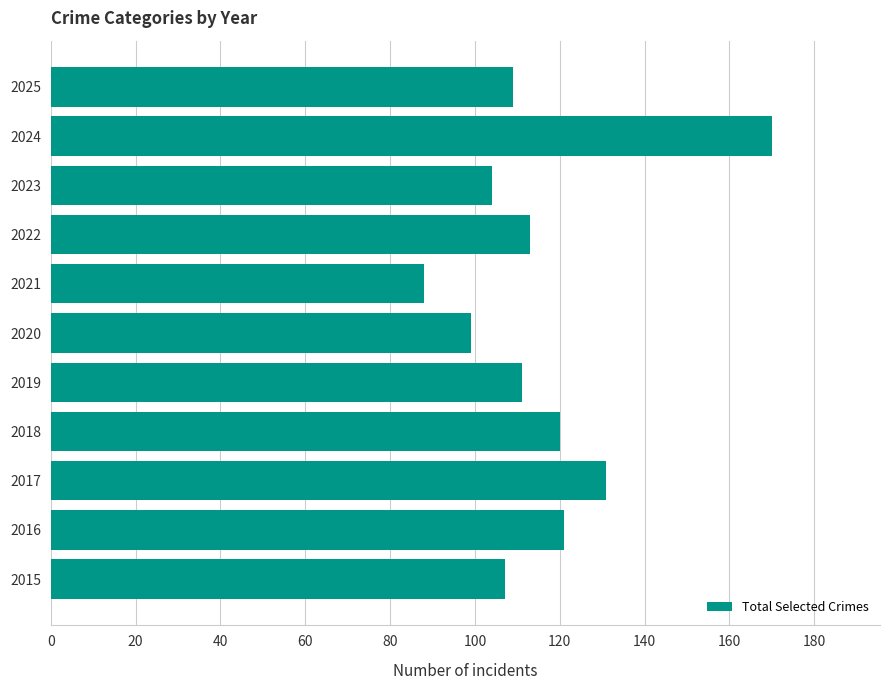

What is the difference between the maximum and minimum values?

82